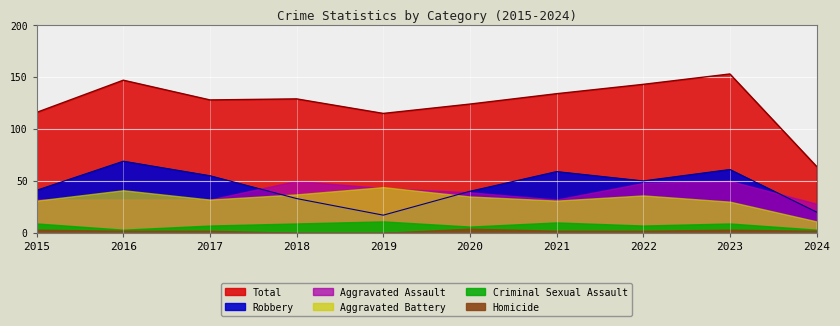

True or false: Homicide has a value of 2 at 2023.

False